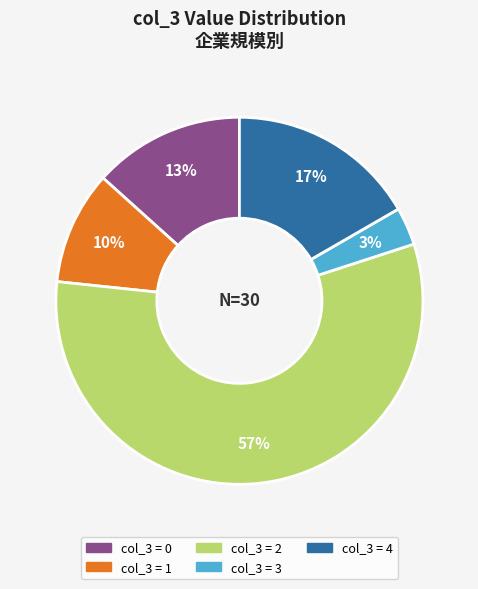

To the nearest percent, what is the average slice percentage?

20%